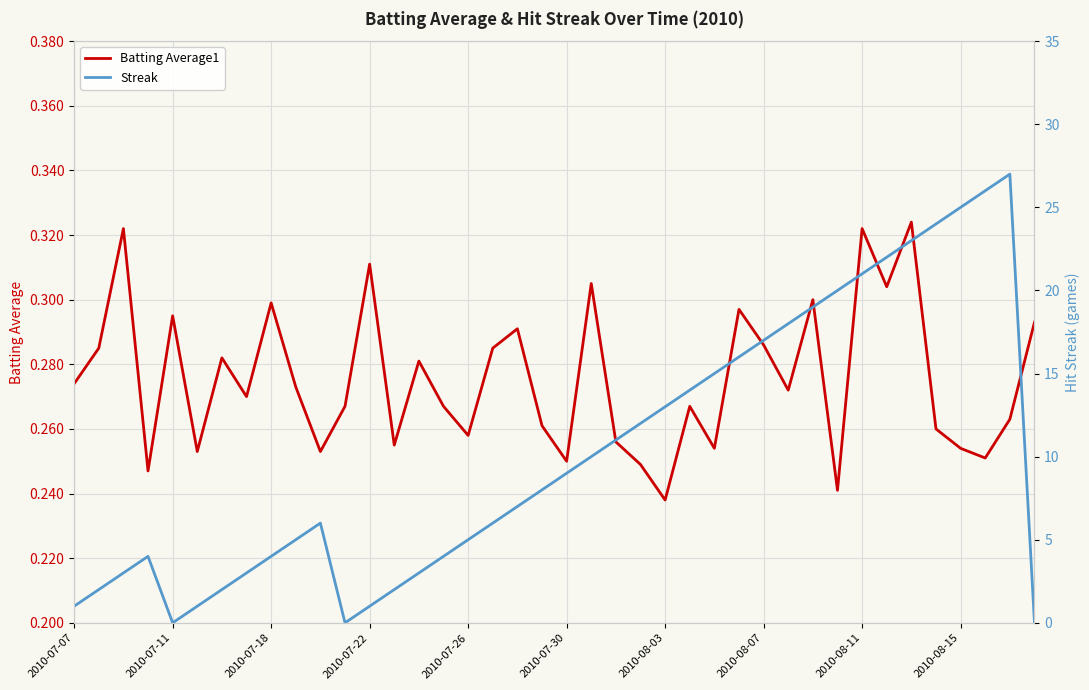

What is the maximum value shown in the chart?

27.0